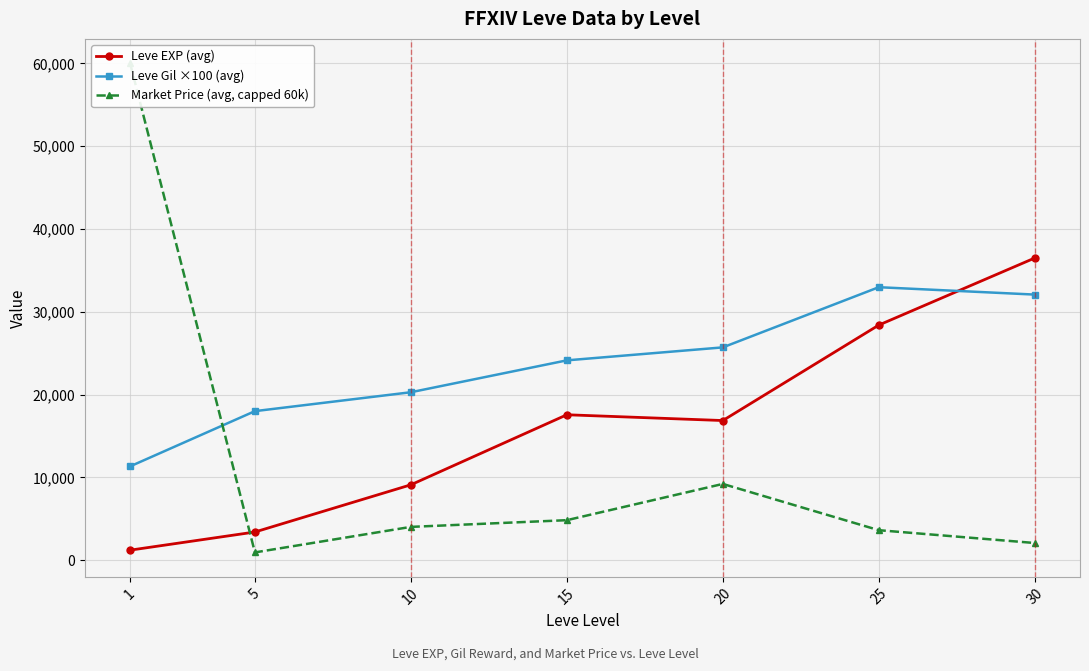

Is this an area chart (filled region under the line)?

No